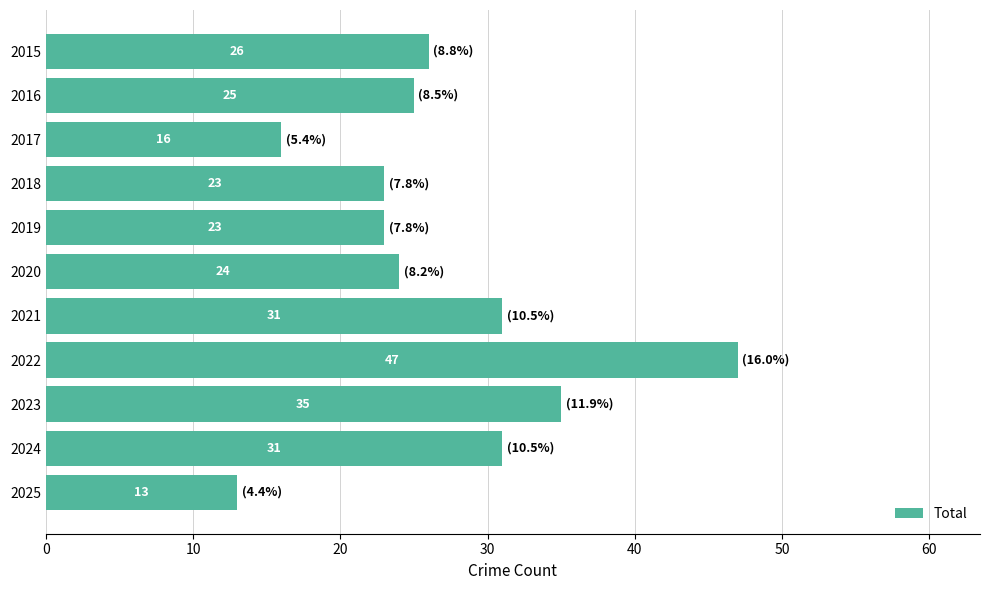

True or false: the data shows 35 at 2023.

True